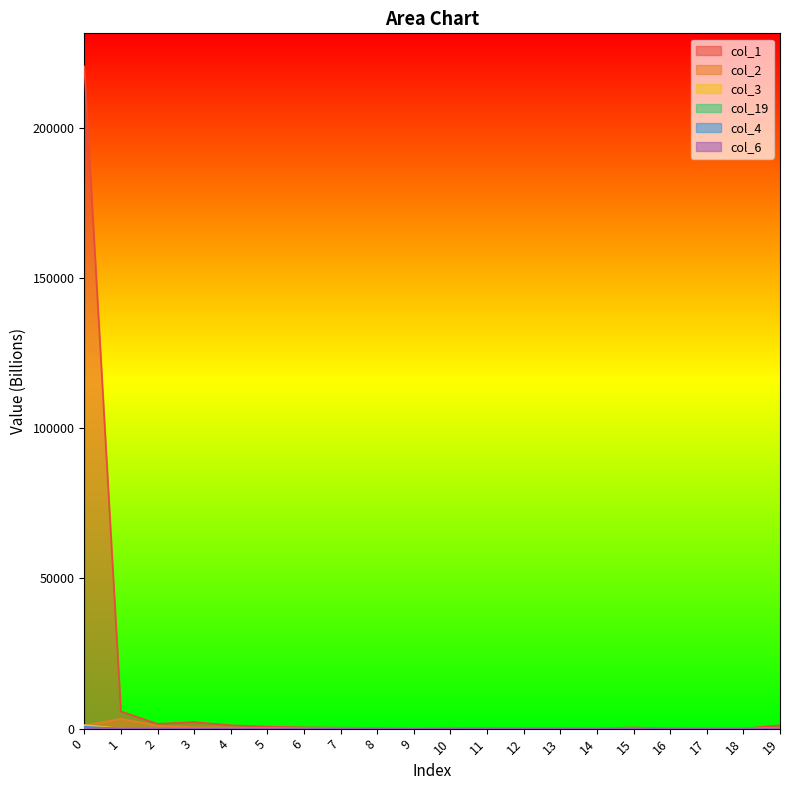

How many lines are shown in the chart?

6